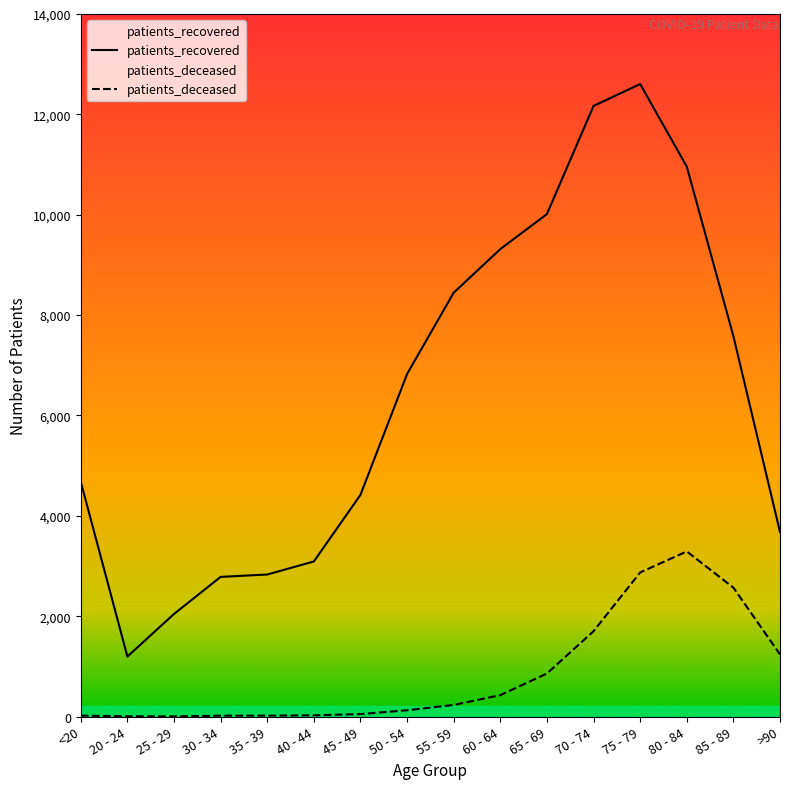

Reading right to left, what are all the values shown in this chart?

patients_recovered: 3677	7580	10960	12604	12168	10013	9315	8446	6826	4418	3090	2830	2783	2044	1195	4677
patients_deceased: 1238	2568	3290	2871	1700	857	426	231	125	49	24	18	17	3	4	18